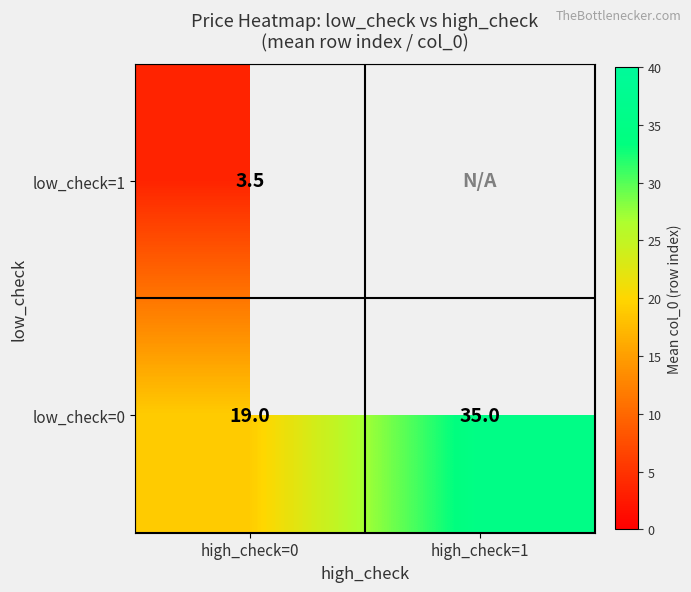

List the labels in order of low_check=0 value, smallest first.

high_check=0, high_check=1